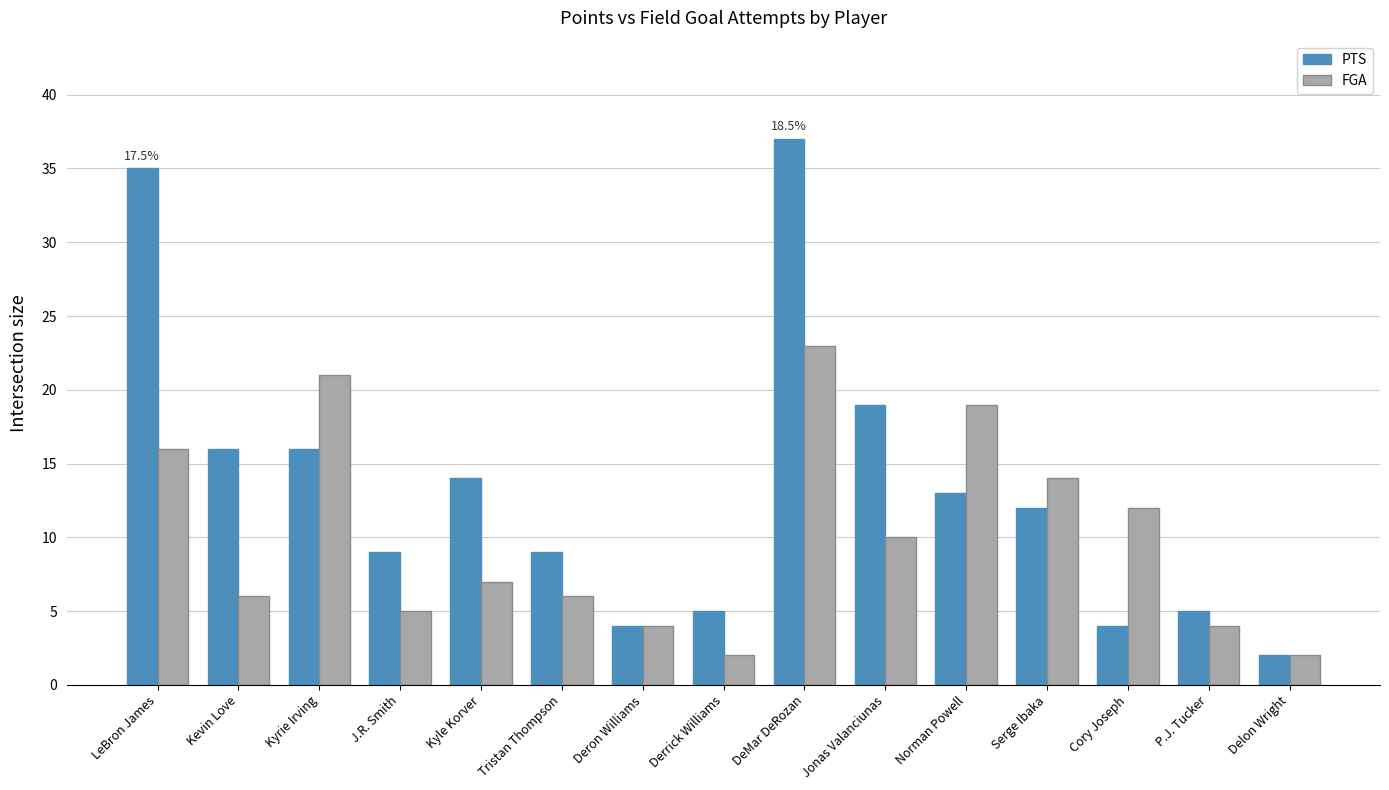

Rank the series by their average value, from highest to lowest.

PTS, FGA